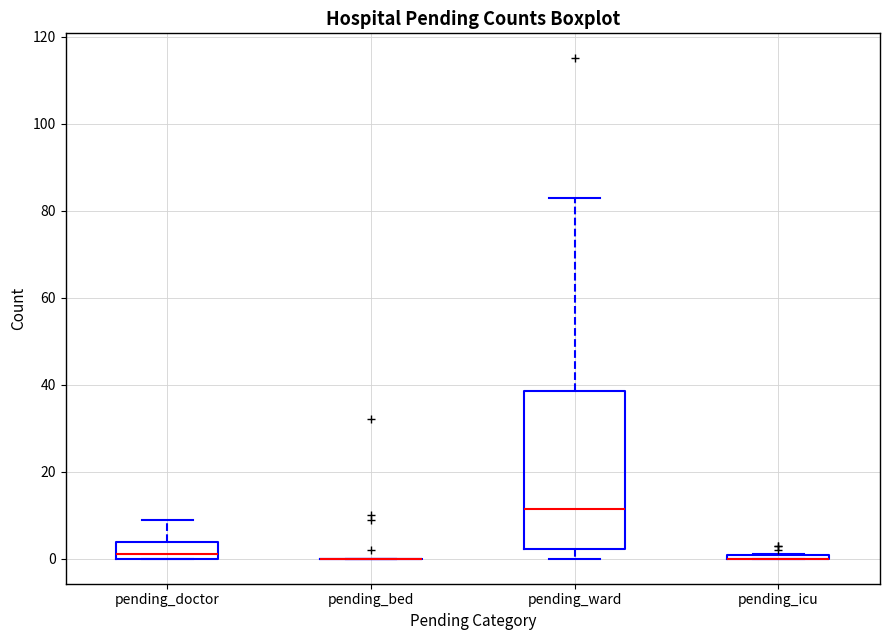

Where does the median line of the box for pending_doctor sit on the y-axis? The values are not printed on the chart, so give them approximately, as read against the axis.

2